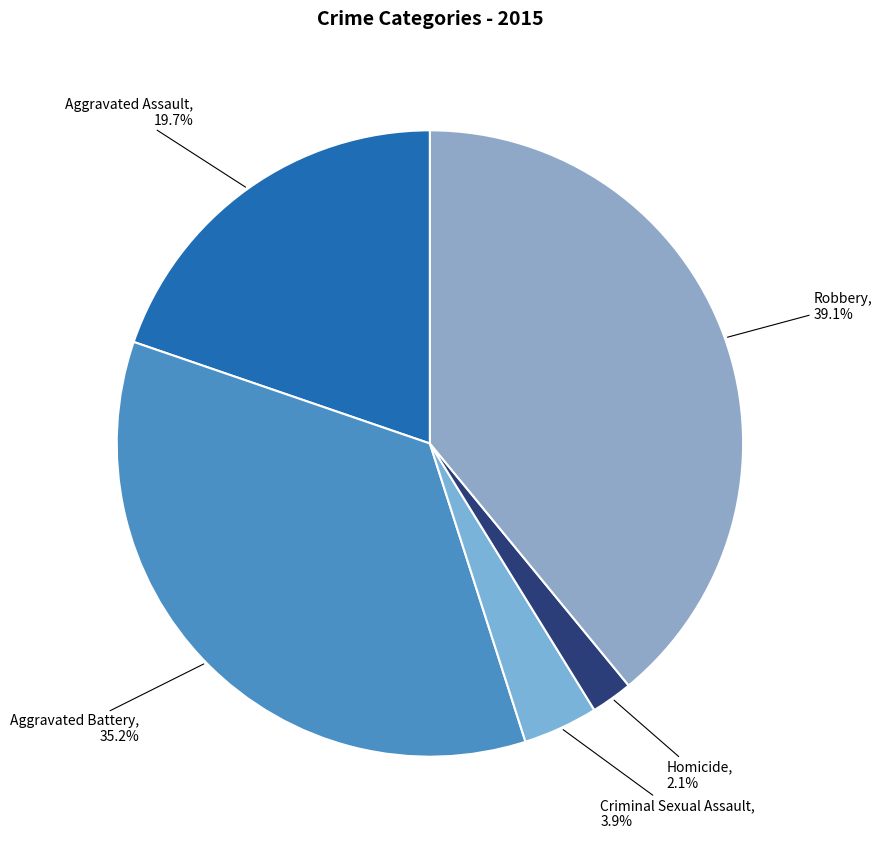

Which category has the biggest portion of the pie?

Robbery